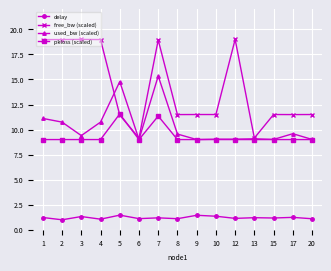

Rank the series by their maximum value, from lowest to highest.

delay, pkloss (scaled), used_bw (scaled), free_bw (scaled)